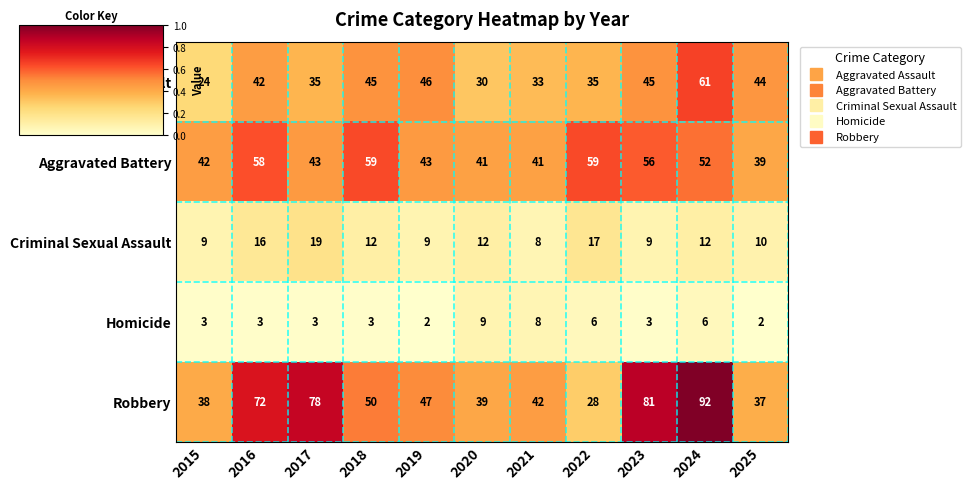

What is the sum of the Aggravated Assault values at 2017 and 2021?

68